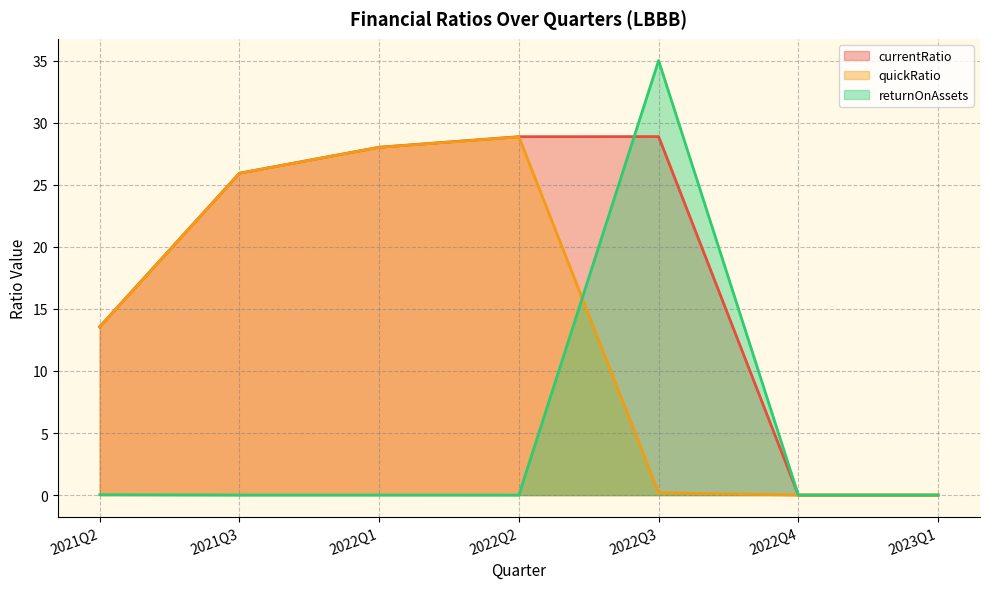

Reading left to right, transcribe all the data shown in this chart.

currentRatio: 2021Q2=13.6	2021Q3=25.9	2022Q1=28.0	2022Q2=28.9	2022Q3=28.9	2022Q4=0.0	2023Q1=0.0
quickRatio: 2021Q2=13.5	2021Q3=25.9	2022Q1=28.0	2022Q2=28.9	2022Q3=0.2	2022Q4=0.0	2023Q1=0.0
returnOnAssets: 2021Q2=0.0	2021Q3=0.0	2022Q1=0.0	2022Q2=0.0	2022Q3=35.0	2022Q4=0.0	2023Q1=0.0